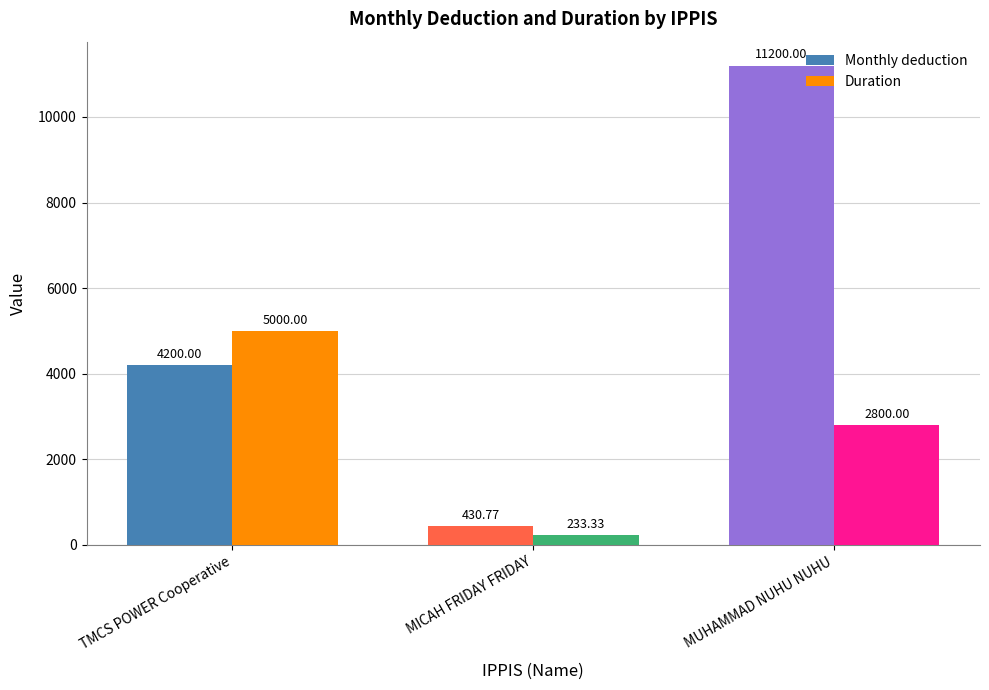

Reading right to left, what are all the values shown in this chart?

Monthly deduction: 11200.0	430.8	4200.0
Duration: 2800.0	233.3	5000.0